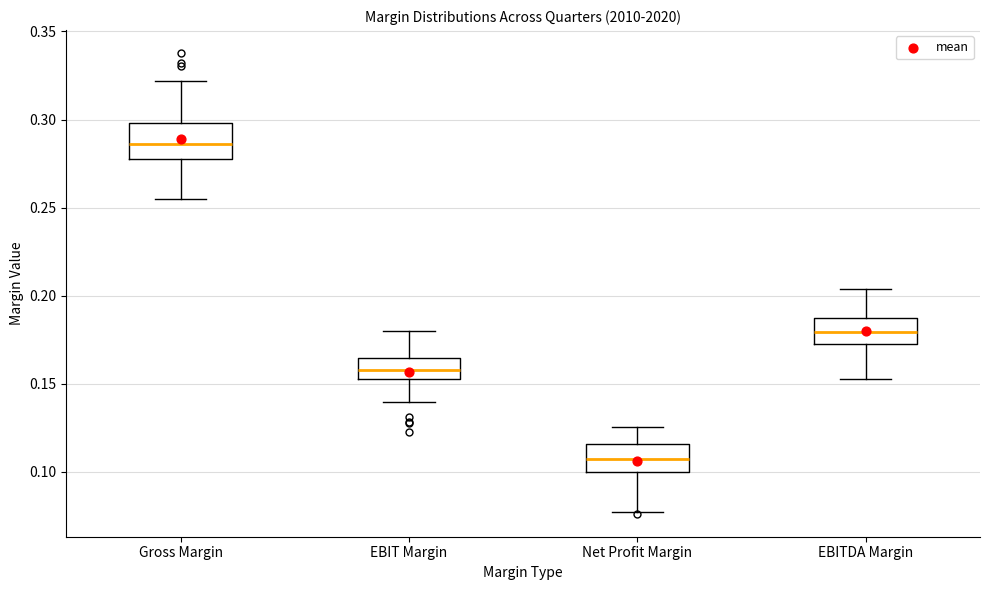

Comparing the boxes themselves (not the whiskers), which one is the tallest?

Gross Margin